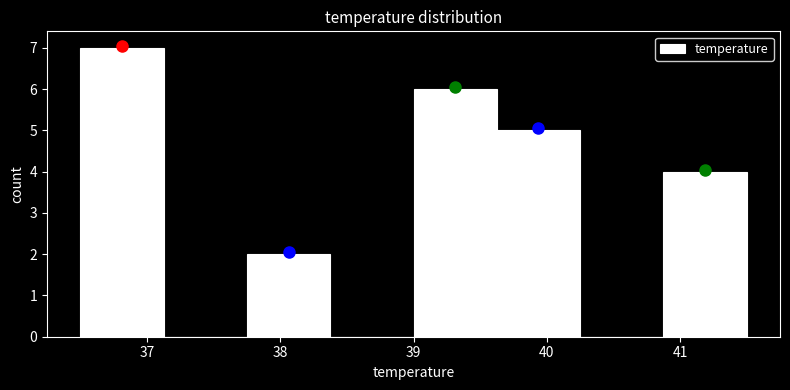

Reading left to right, list every bar in this chart as the range it spans on the x-axis followed by its height. Neither the bar edges nor the heights are printed on the chart, so give them approximately, as read against the axes.

36.5 to 37.1: 7
37.1 to 37.8: 0
37.8 to 38.4: 2
38.4 to 39.0: 0
39.0 to 39.6: 6
39.6 to 40.3: 5
40.3 to 40.9: 0
40.9 to 41.5: 4